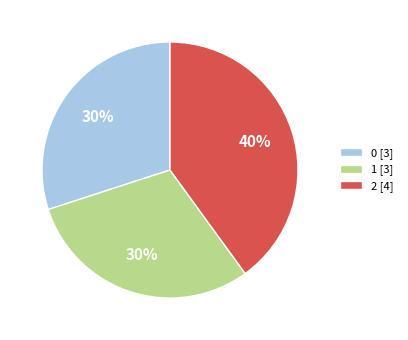

True or false: 0 accounts for 36% of the total.

False